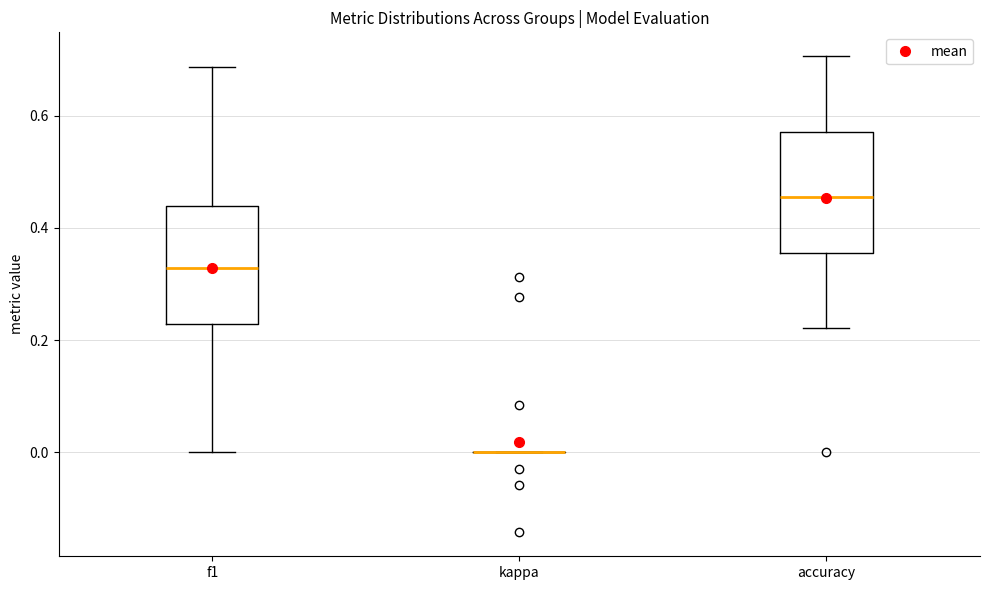

Reading left to right, transcribe this box plot: for each box, give where its median line is, the range the box spans, and where its two whiskers end, as read against the y-axis. The values are not printed on the chart, so give them approximately, as read against the axis.

f1: median 0.32, box 0.22 to 0.44, whiskers 0.00 to 0.68
kappa: box collapsed to a line at 0.00, whiskers 0.00 to 0.00
accuracy: median 0.46, box 0.36 to 0.58, whiskers 0.22 to 0.70